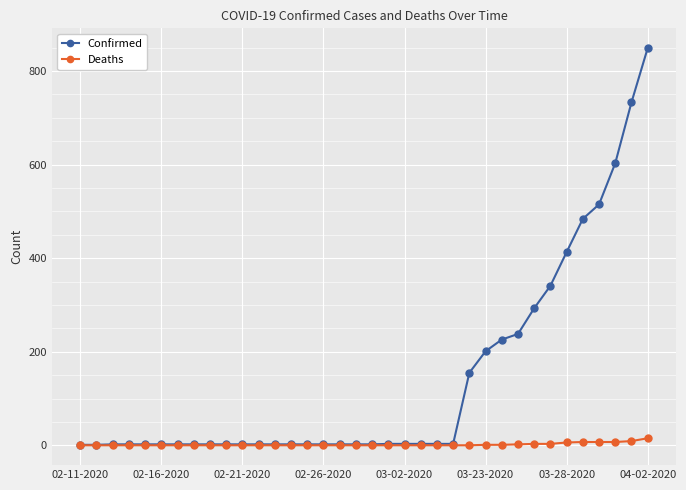

How many lines are shown in the chart?

2